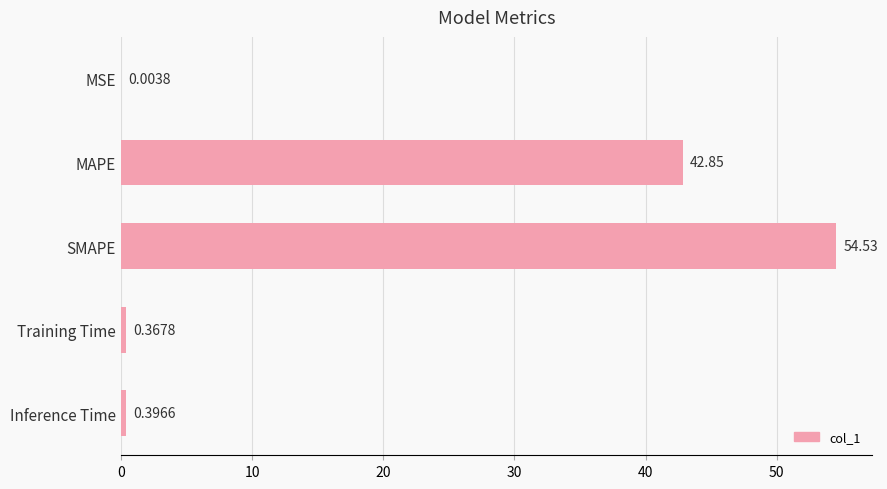

Where is the data nearest to the value 27?

MAPE